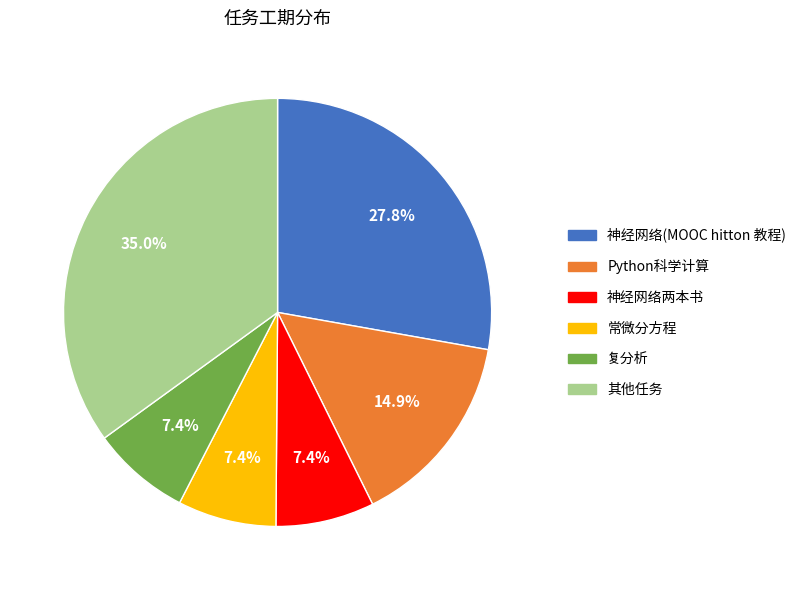

Is there a majority slice in this chart?

No